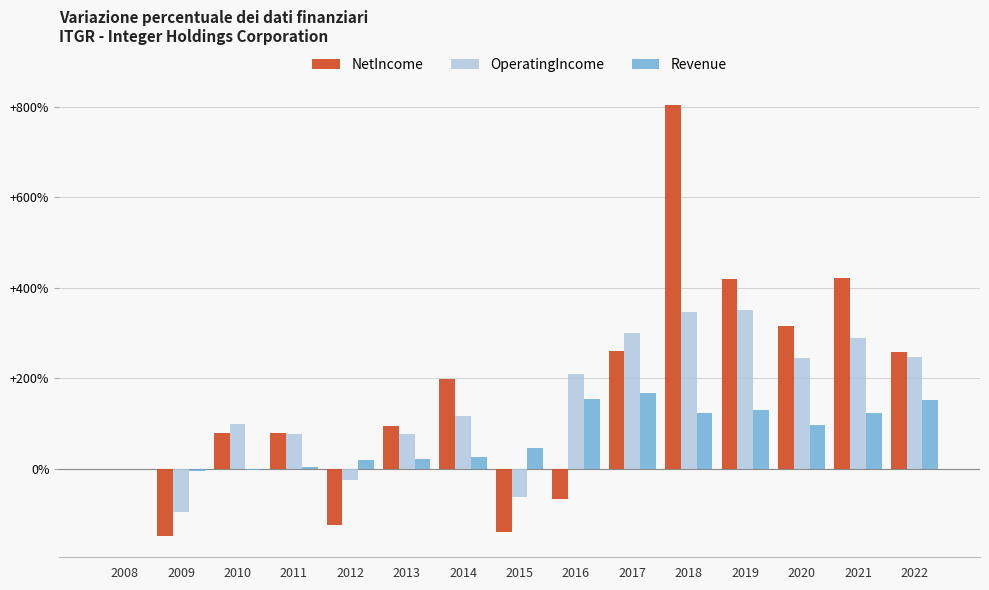

Is it true that NetIncome equals 421.6 at 2021?

True